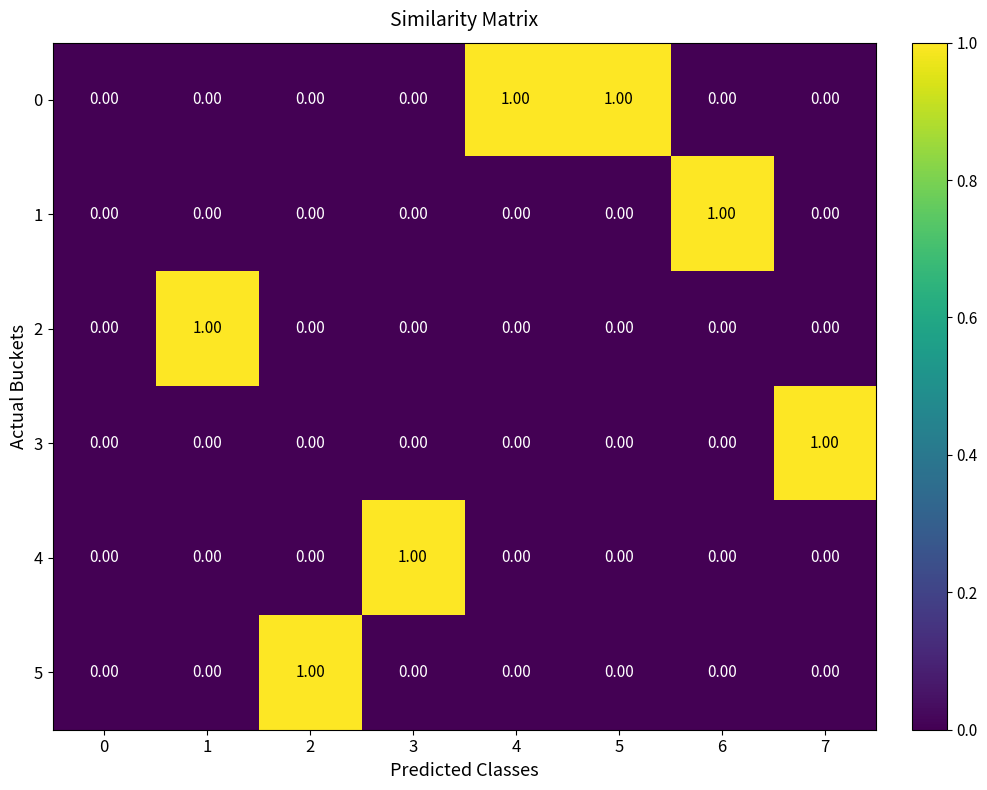

Count the number of data series in this chart.

6